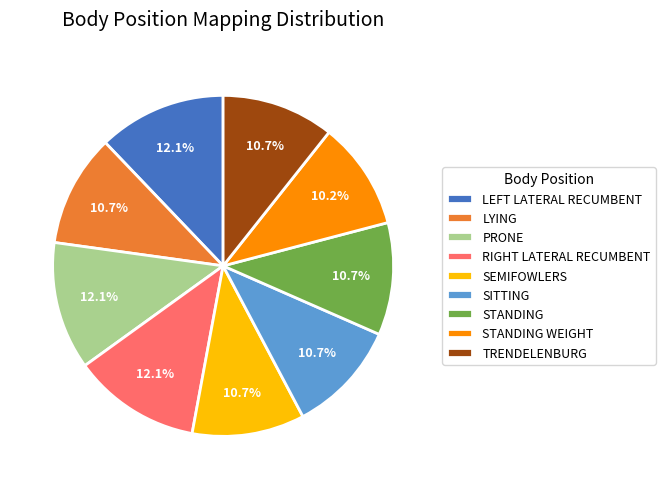

The PRONE slice represents 12% of the pie. True or false?

True